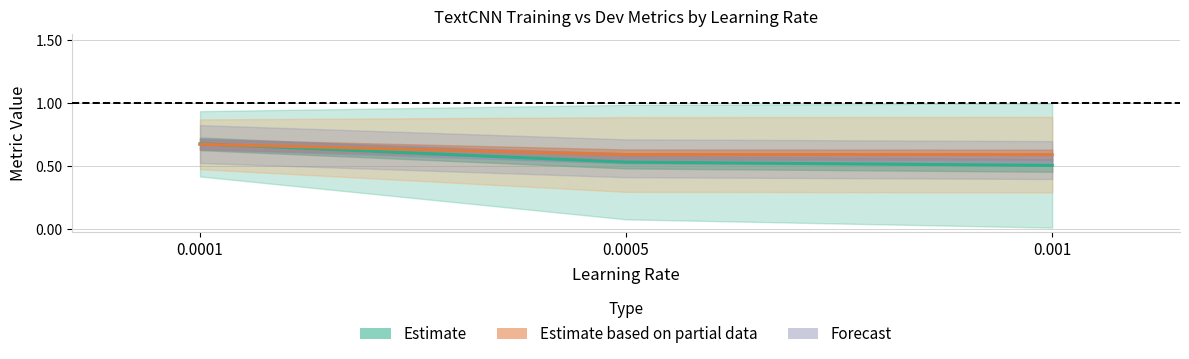

The train_loss series shows 0.7 at 0.0001. True or false?

True